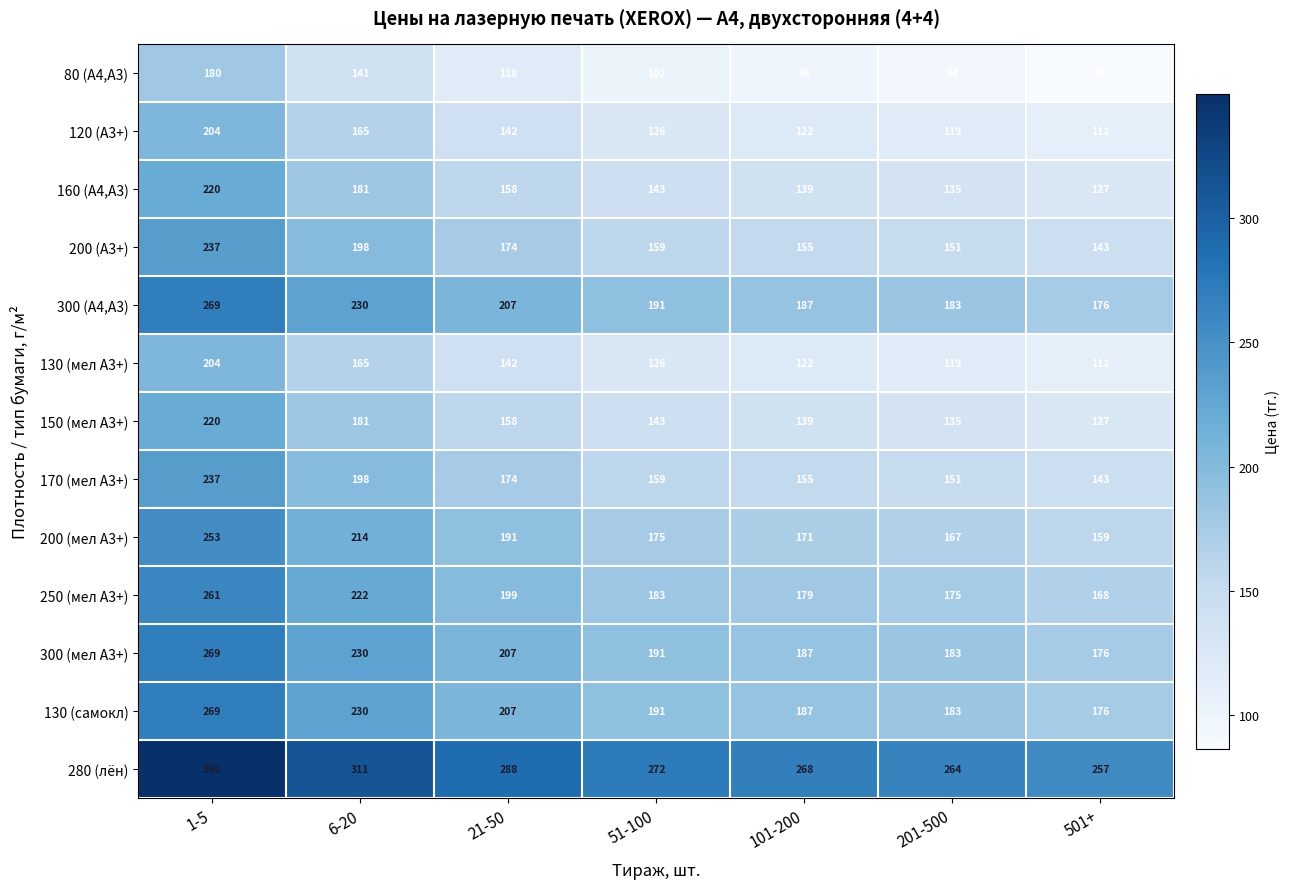

How many series are shown in this chart?

13